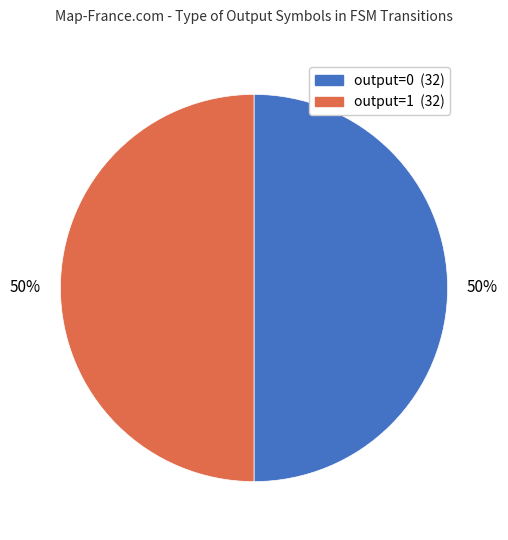

Is it true that output=0 is 1% of the pie?

False